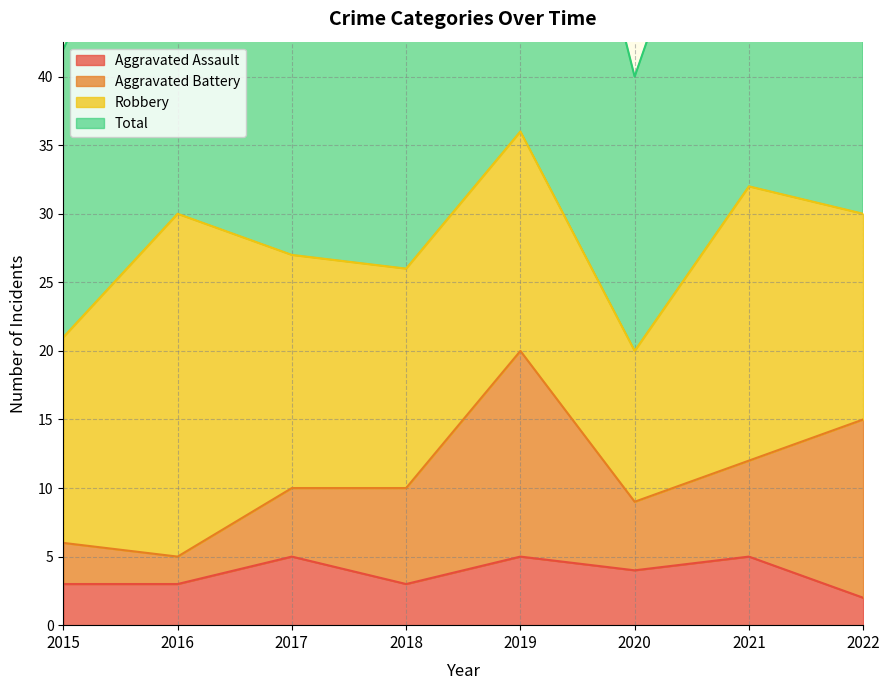

Which category has the lowest value in the Aggravated Assault series?

2022